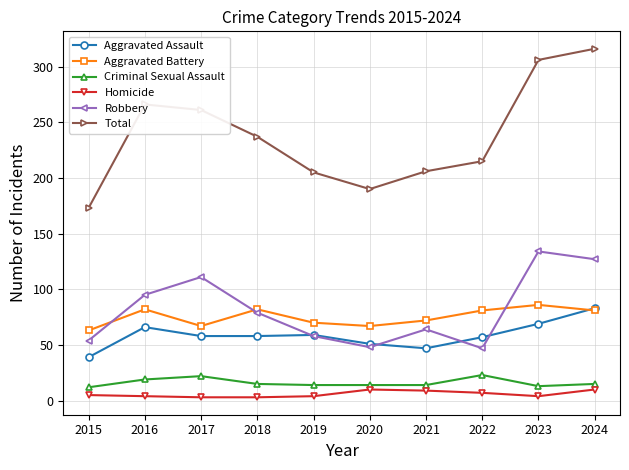

Does the chart have visible grid lines?

Yes